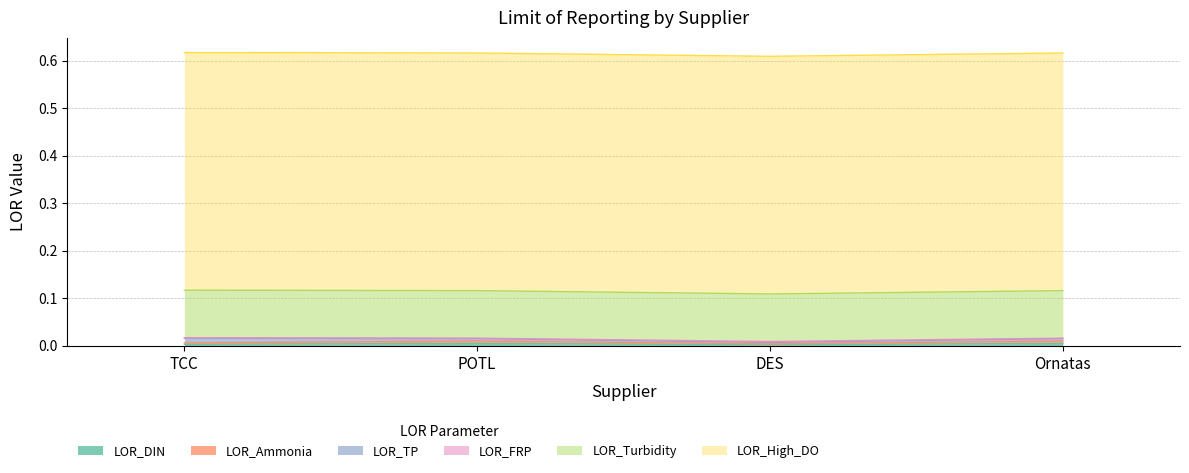

Count the LOR_Ammonia values in the range 0 to 1.

4